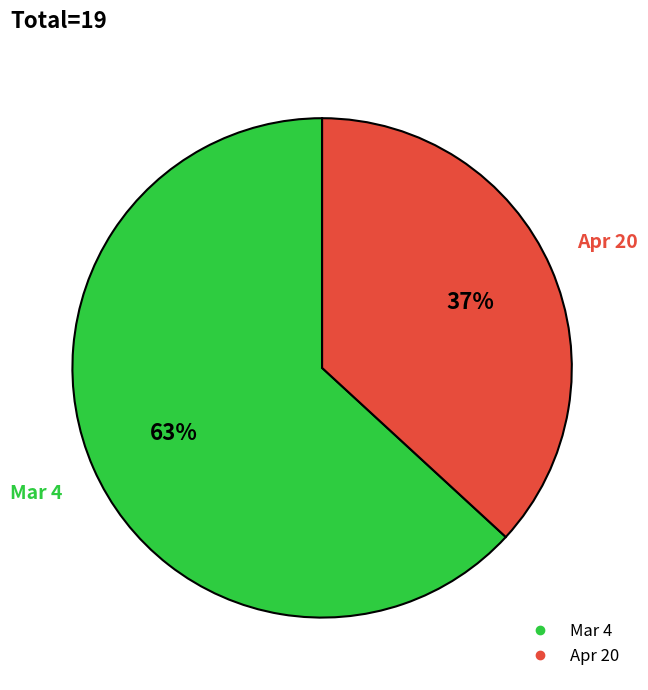

Is it true that Apr 20 is 37% of the pie?

True